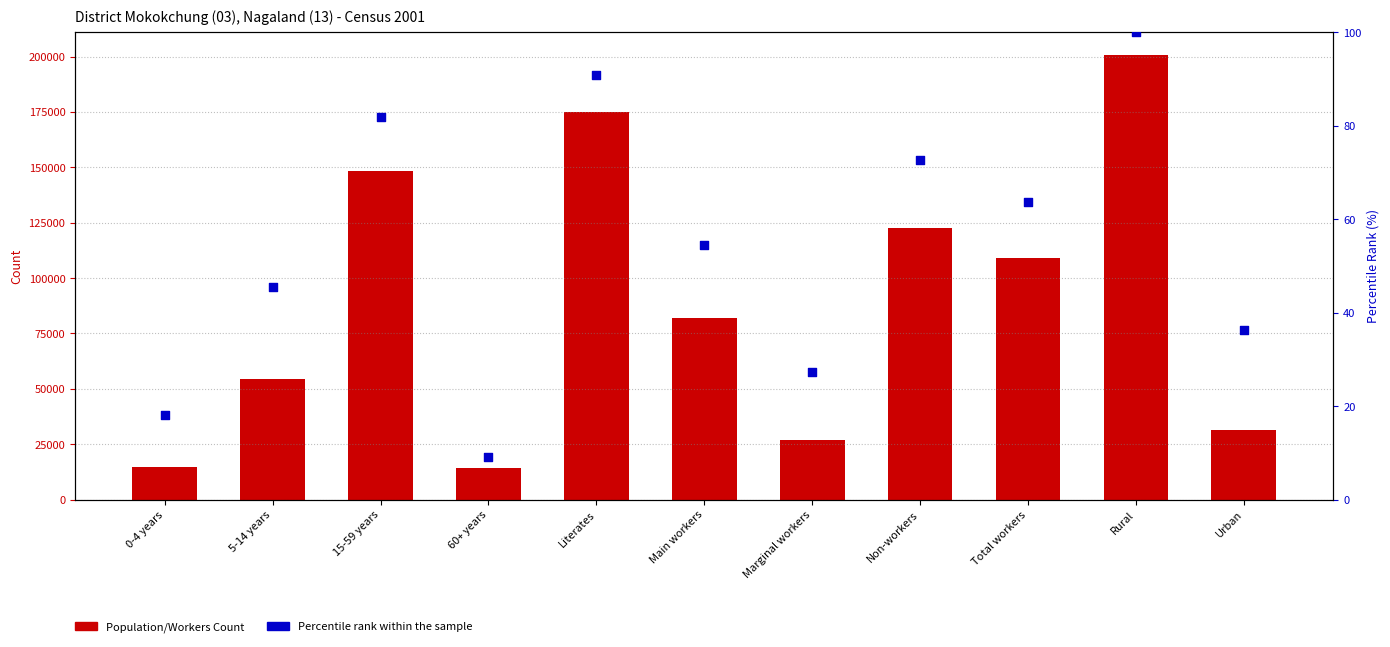

What are all the series names shown in the legend?

Population/Workers Count, Percentile rank within the sample